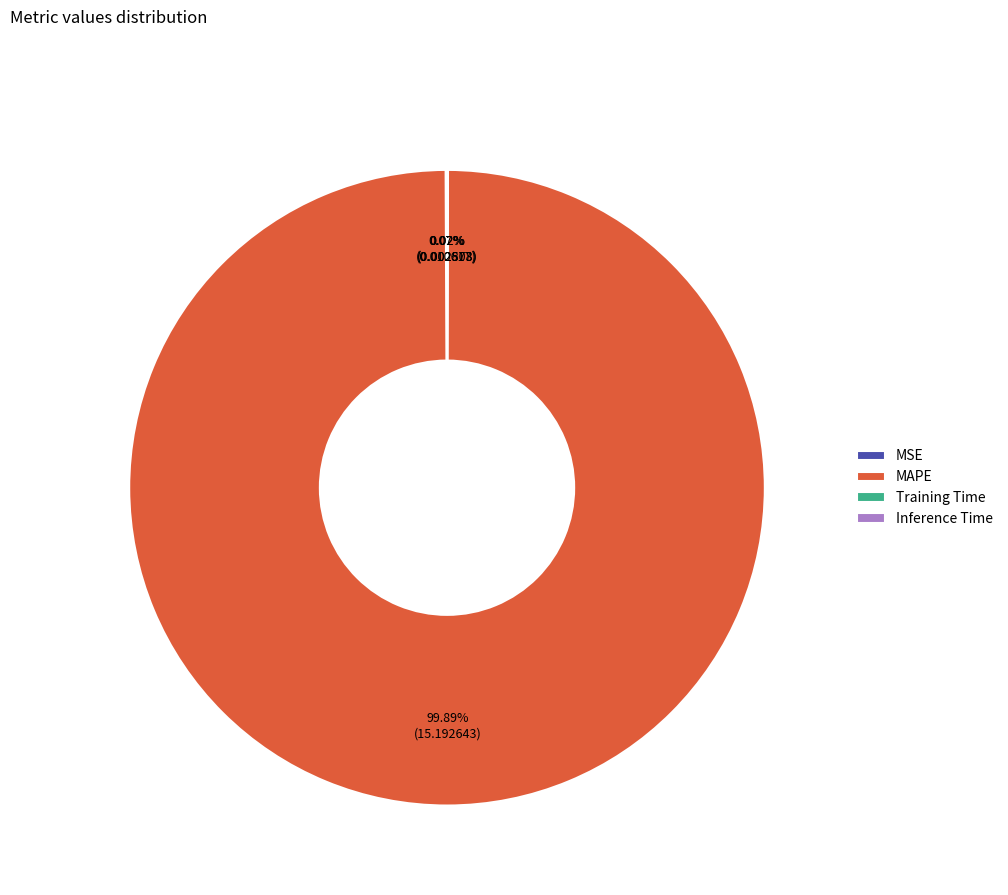

Does any single category account for the majority?

Yes